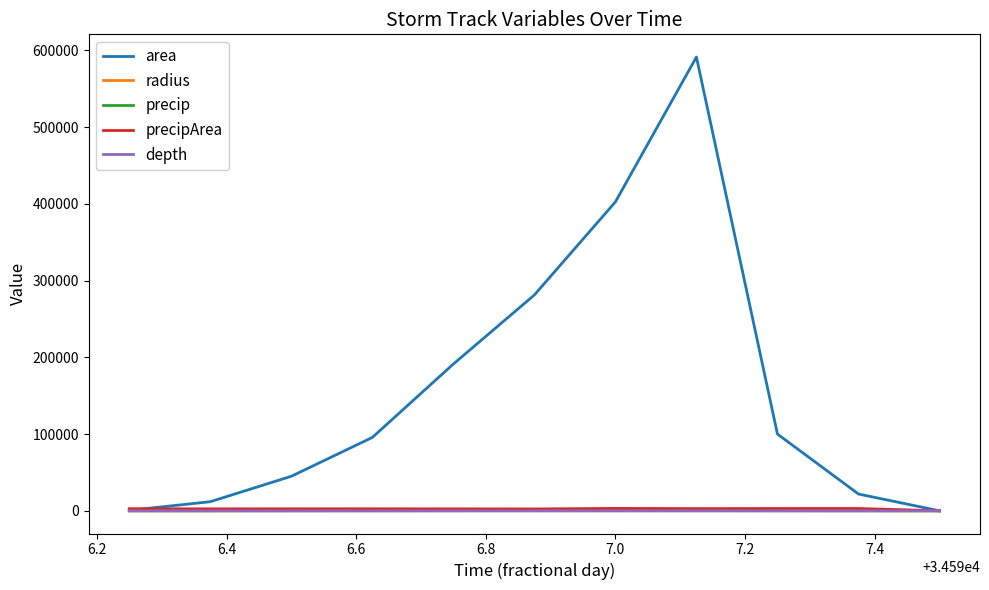

What is the difference between the maximum and minimum values in the radius series?

433.8